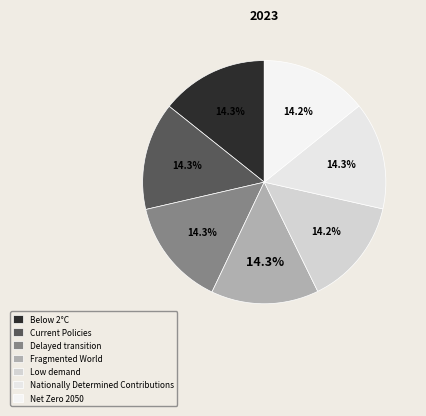

Is there a majority slice in this chart?

No